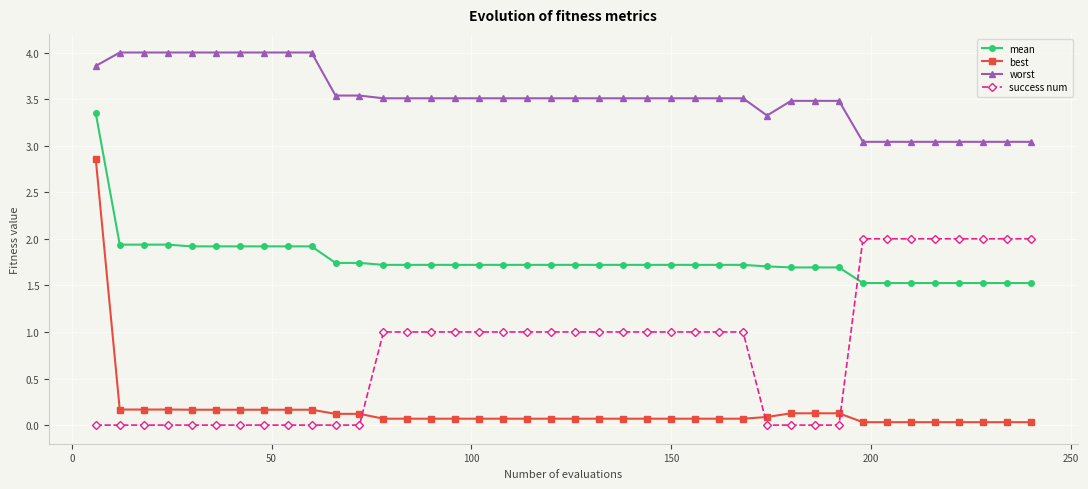

What is the sum of all best values?

6.4